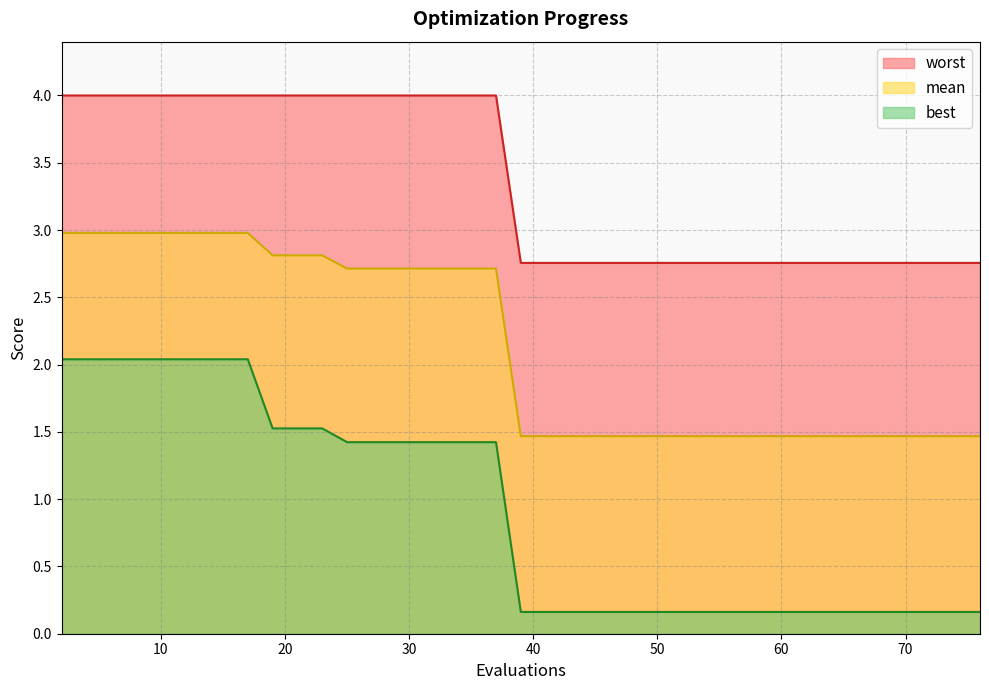

True or false: best has a value of 0.3 at 70.

False